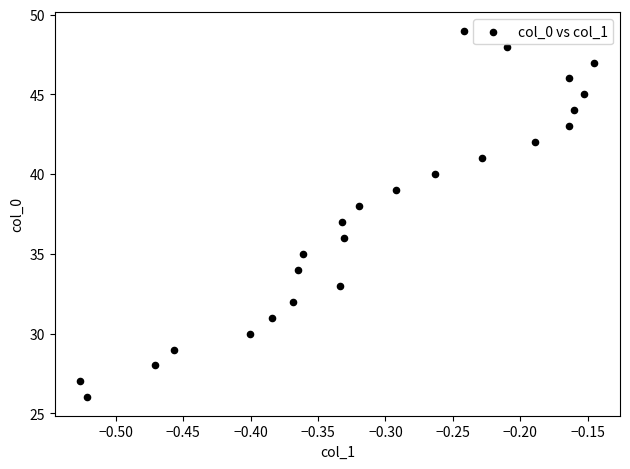

What is the range of Y values (max minus min)?

23